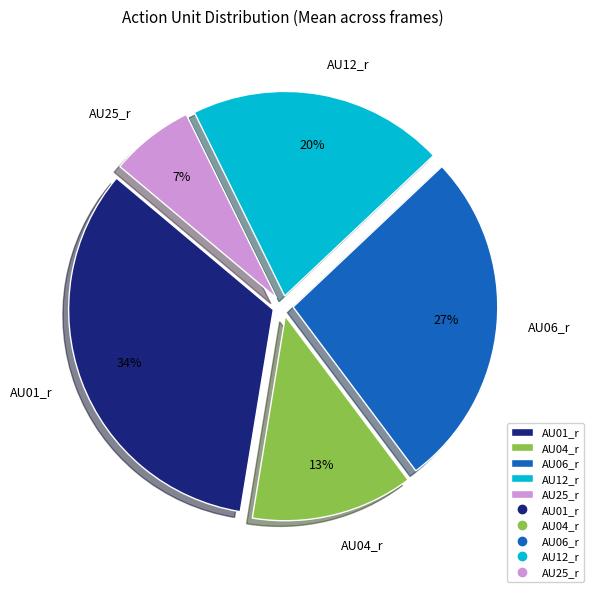

Does any single category account for the majority?

No